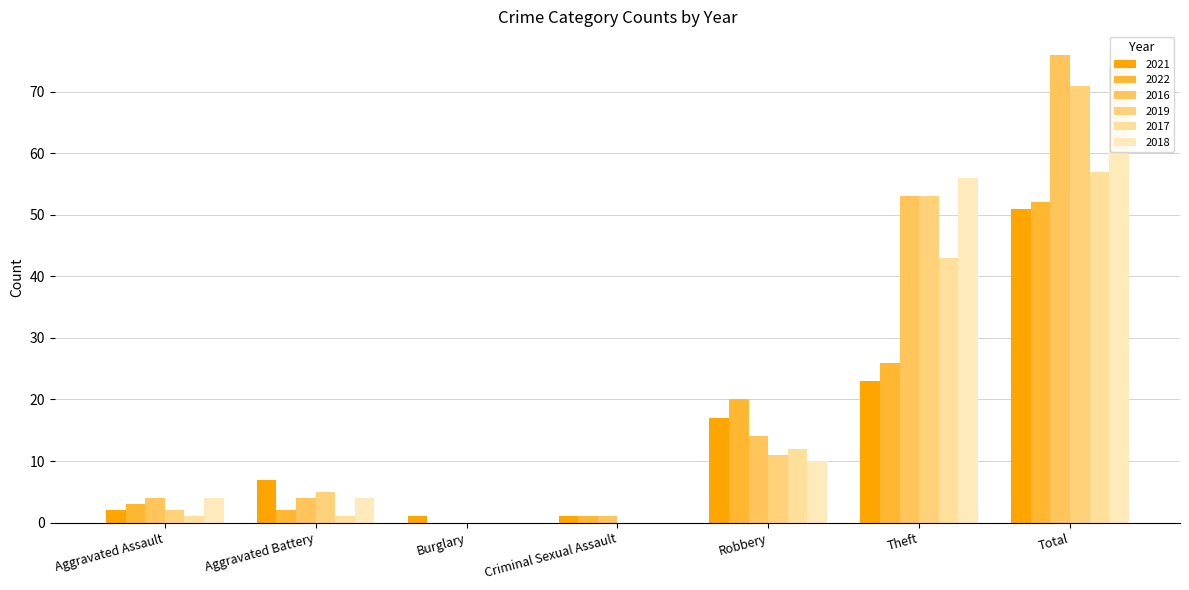

Reading left to right, list all the values displayed in this chart.

2021: 2	7	1	1	17	23	51
2022: 3	2	0	1	20	26	52
2016: 4	4	0	1	14	53	76
2019: 2	5	0	0	11	53	71
2017: 1	1	0	0	12	43	57
2018: 4	4	0	0	10	56	74